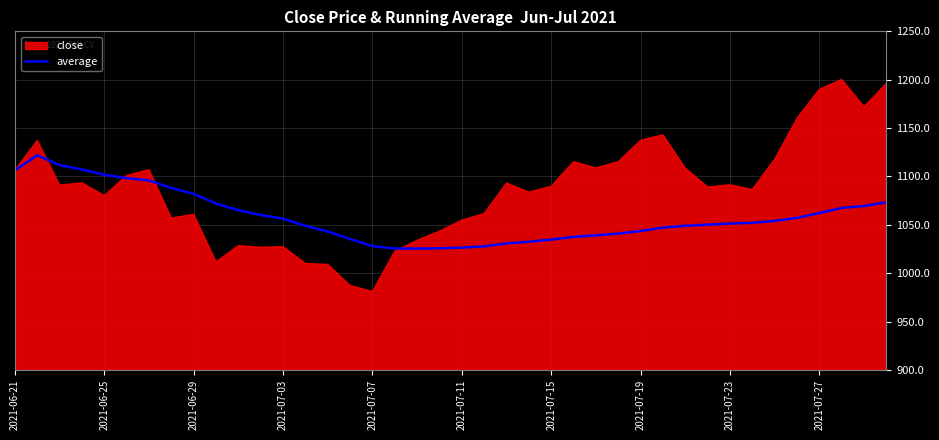

Where is the data nearest to the value 1073?

39